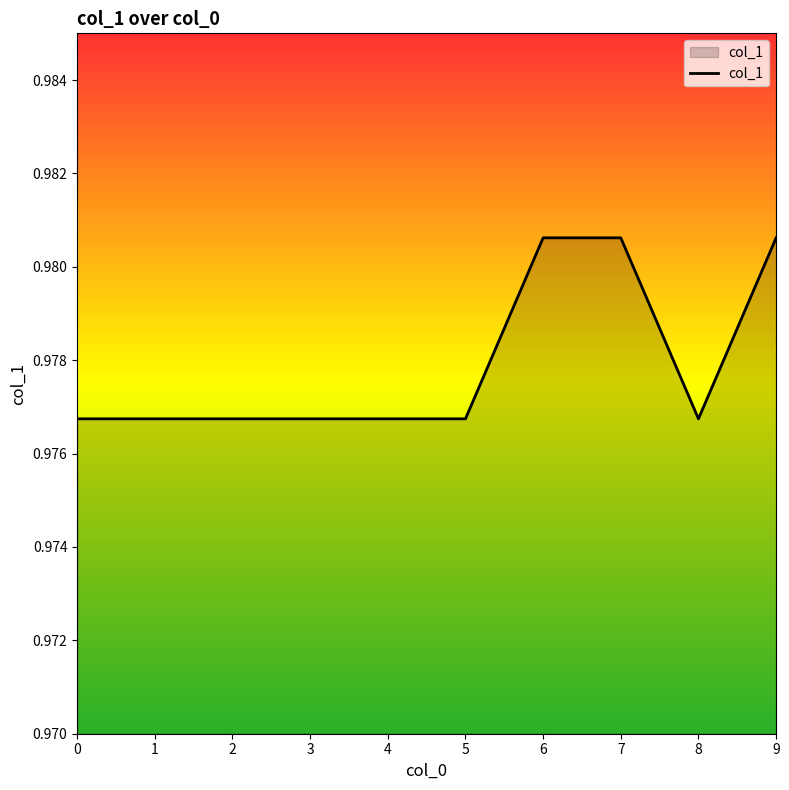

True or false: the data shows 1.7 at 0.

False